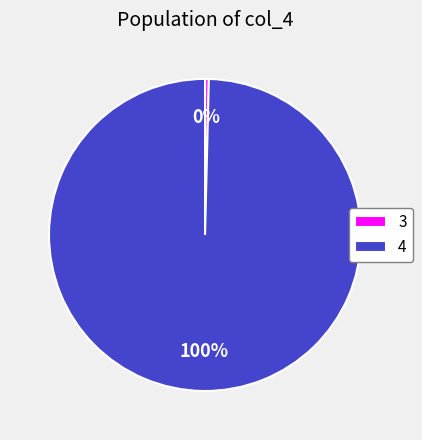

To the nearest percent, what is the combined percentage of 4 and 3?

100%